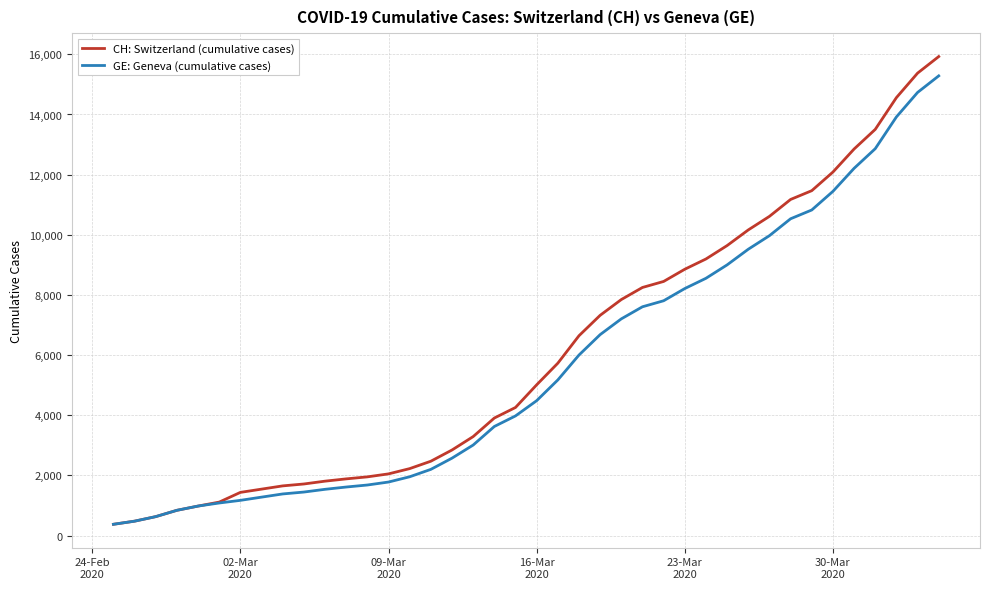

What is the greatest value displayed?

15926